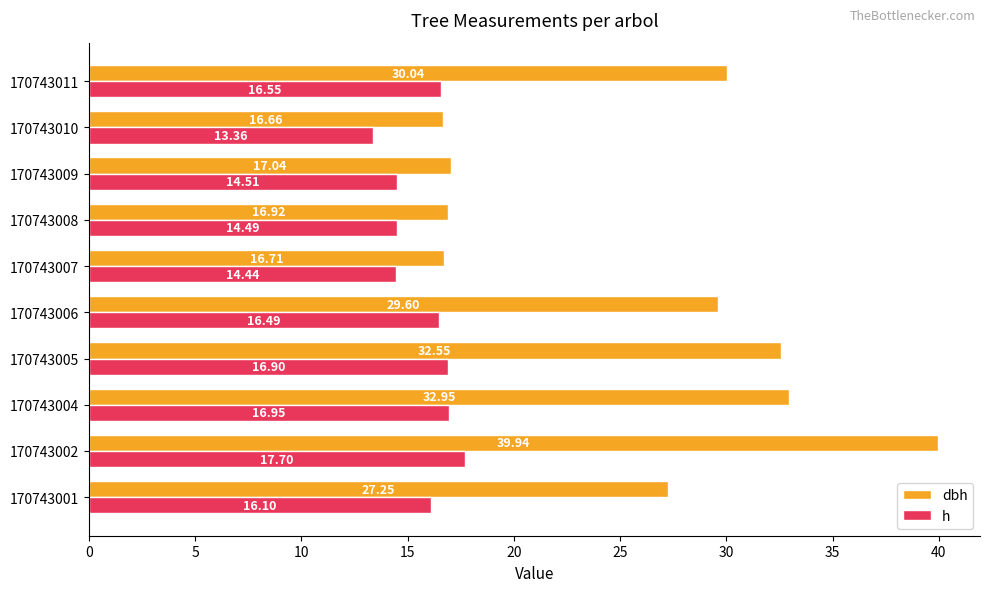

Rank the series by their maximum value, from lowest to highest.

h, dbh